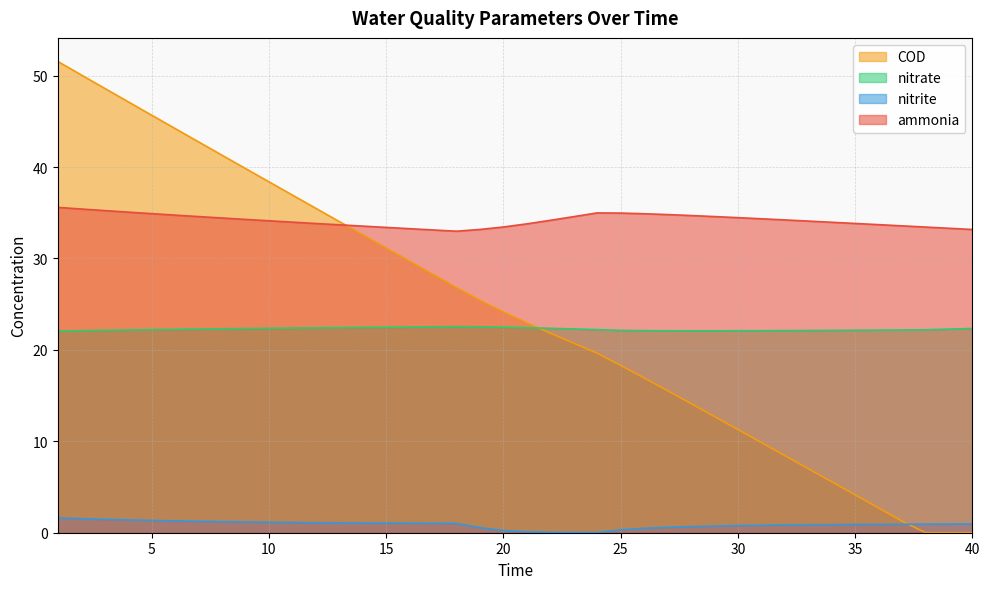

What is the maximum value for nitrite?

1.6